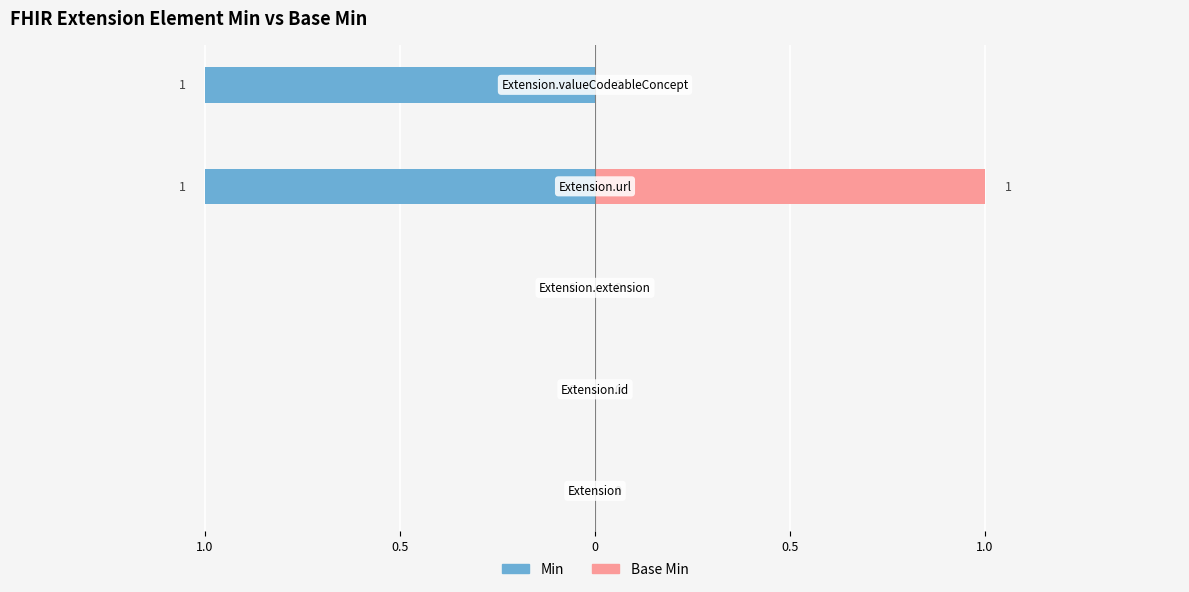

The Base Min series shows 0 at Extension.extension. True or false?

True